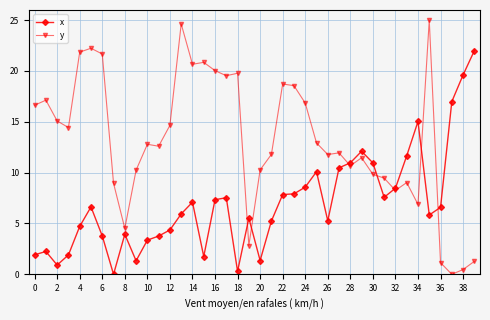

Which series has the widest spread of values?

y